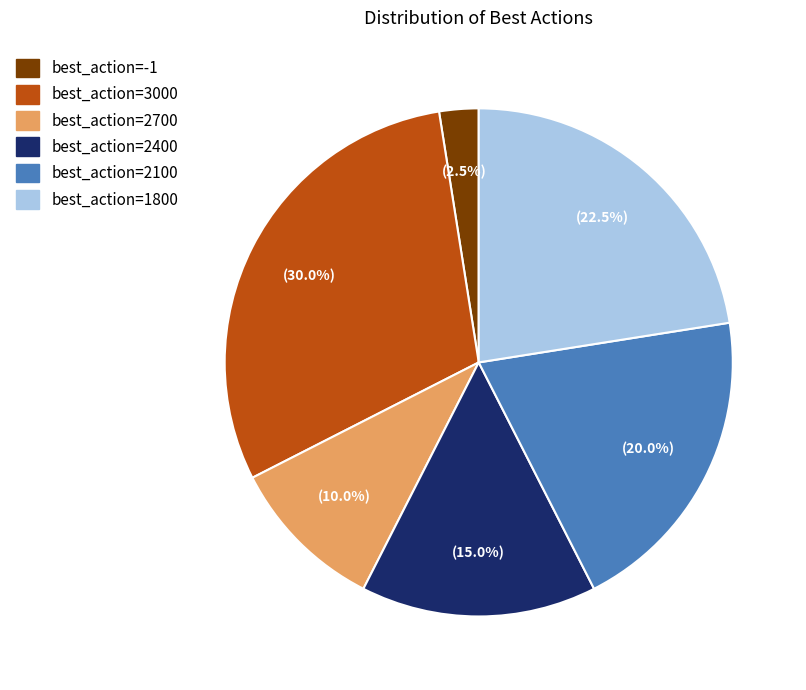

Is there a majority slice in this chart?

No